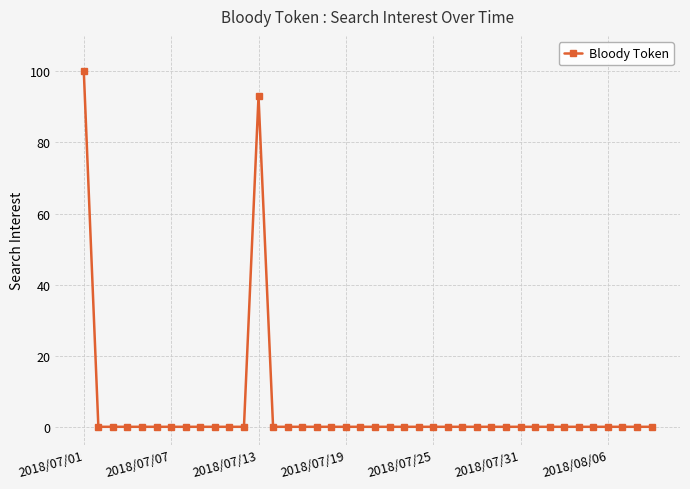

True or false: there are more than 0 points higher than both neighbors.

True